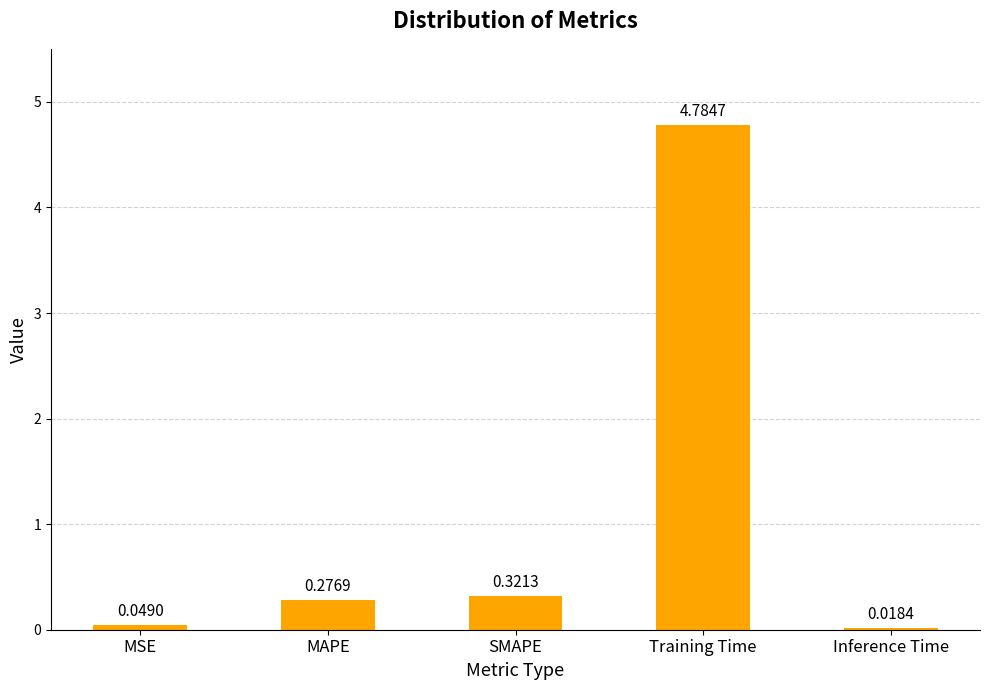

List the labels in order of value, smallest first.

Inference Time, MSE, MAPE, SMAPE, Training Time